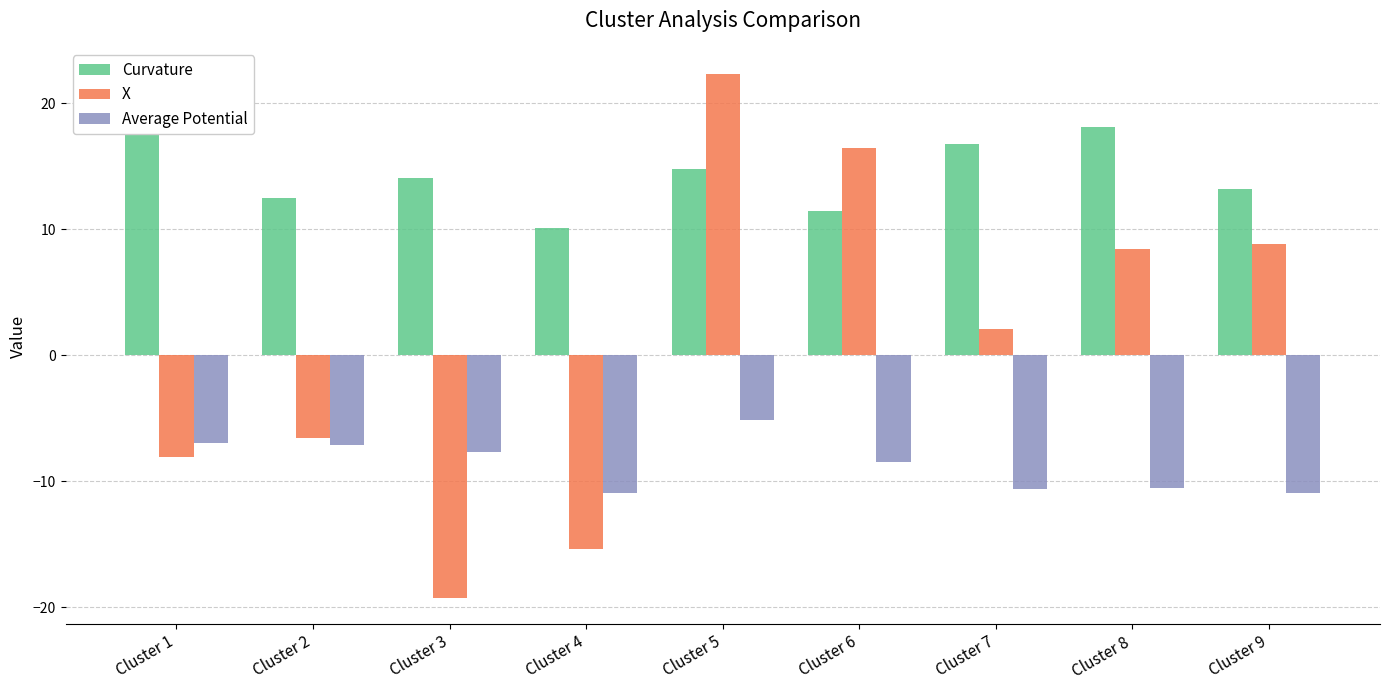

Does the chart contain any negative values?

Yes